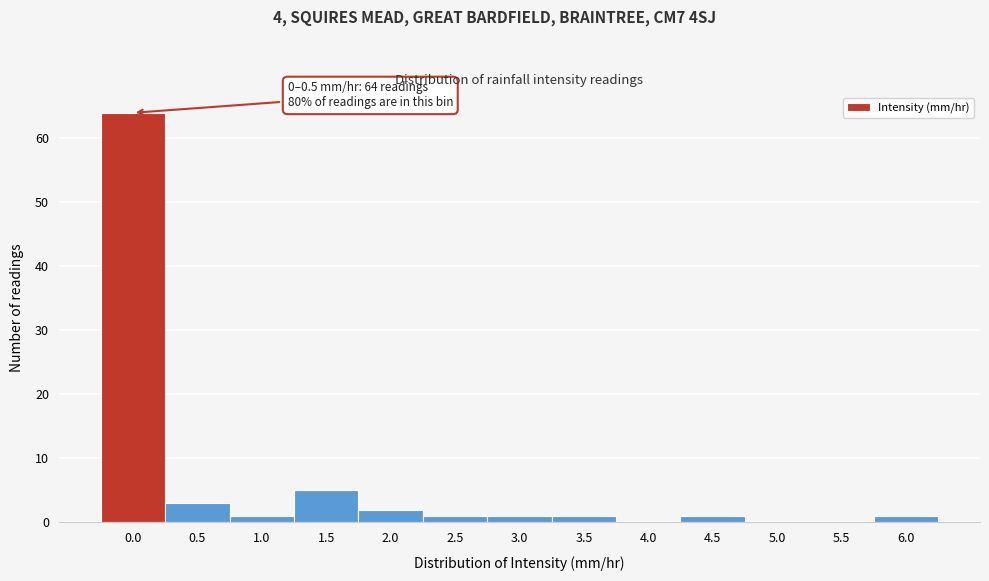

Reading left to right, extract all data points from this chart.

0.0=64	0.5=3	1.0=1	1.5=5	2.0=2	2.5=1	3.0=1	3.5=1	4.0=0	4.5=1	5.0=0	5.5=0	6.0=1